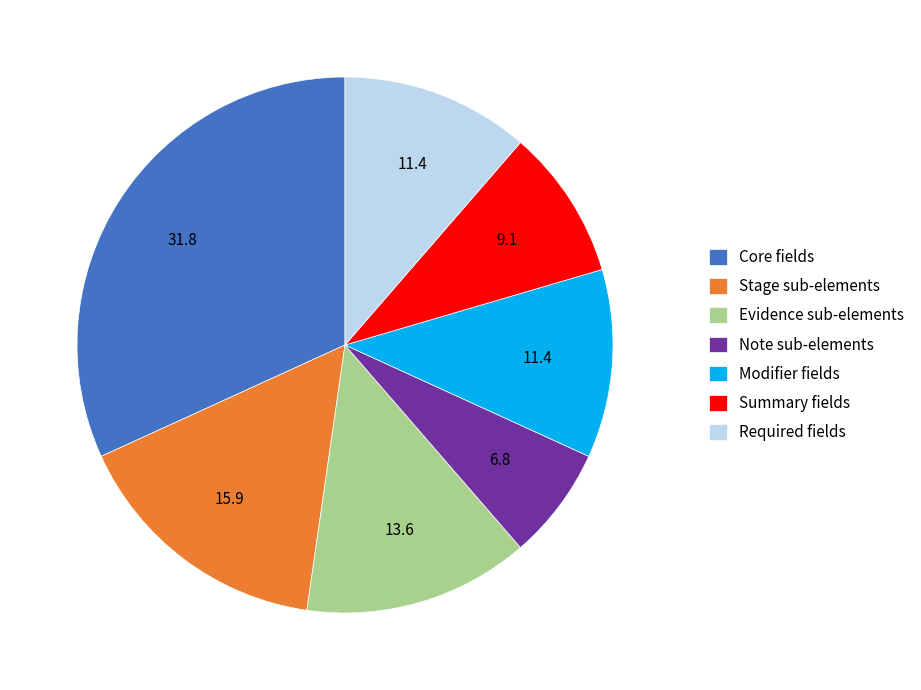

What is the smallest slice in the pie chart?

Note sub-elements